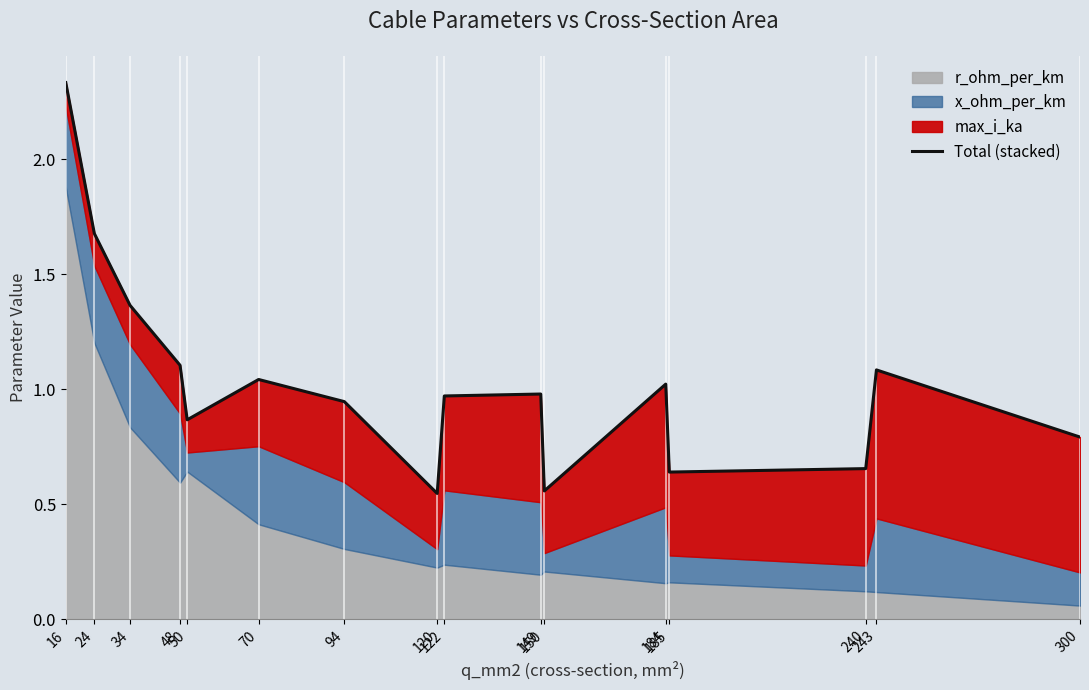

What is the difference between the second highest and second lowest values?

1.1